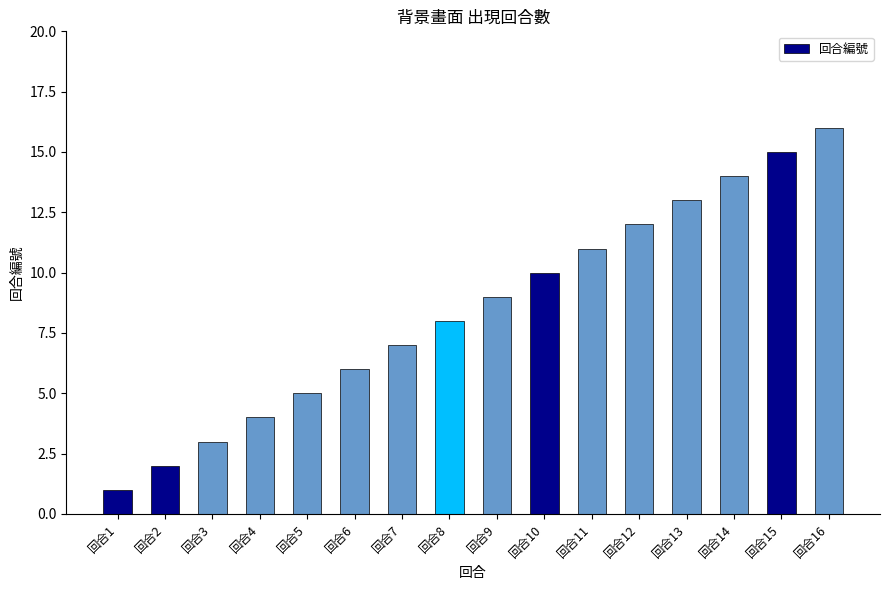

Count the number of data series in this chart.

1